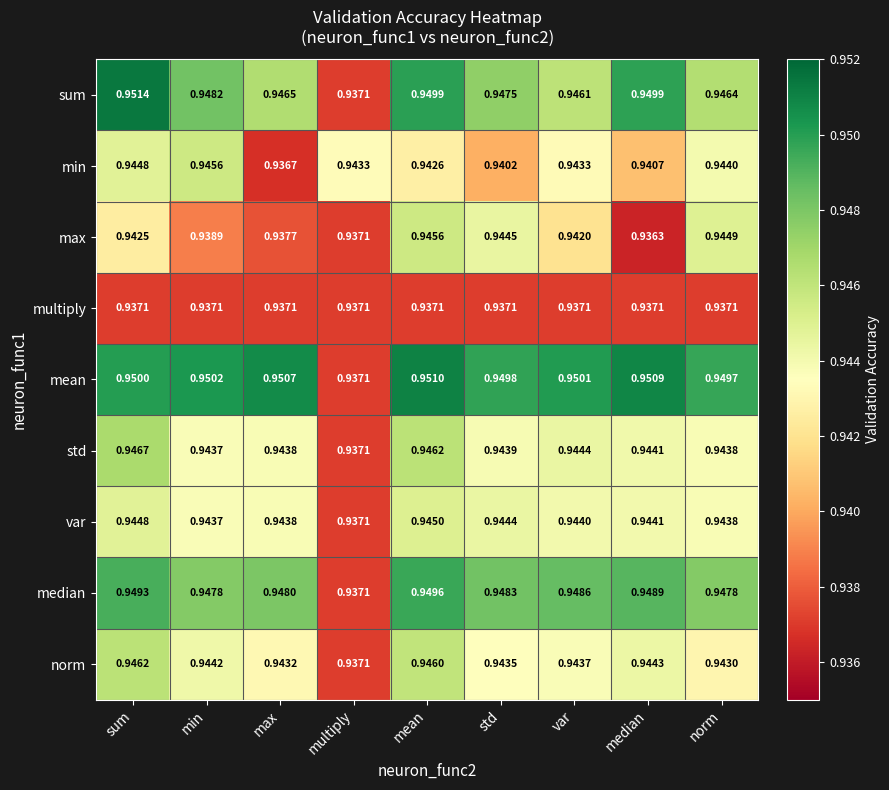

At which category does the chart reach its minimum across all series?

median